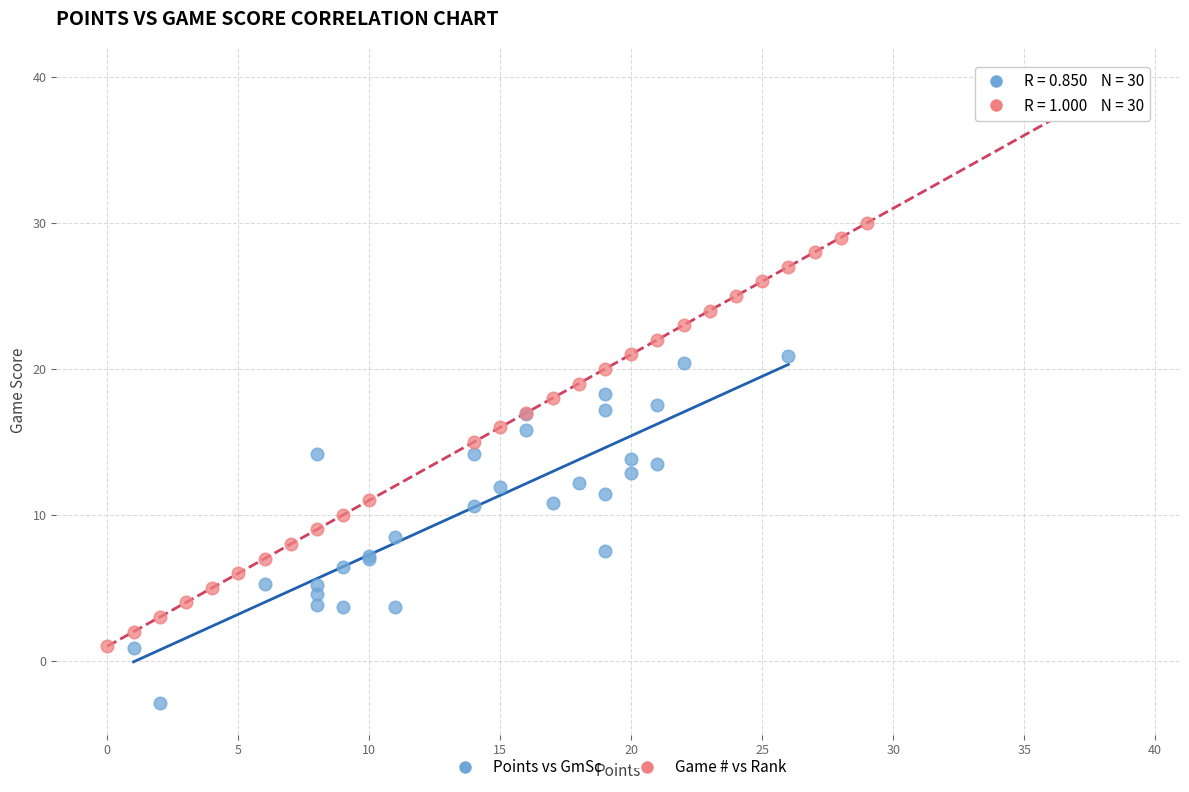

Which series has the widest spread of Y values?

Game # vs Rank